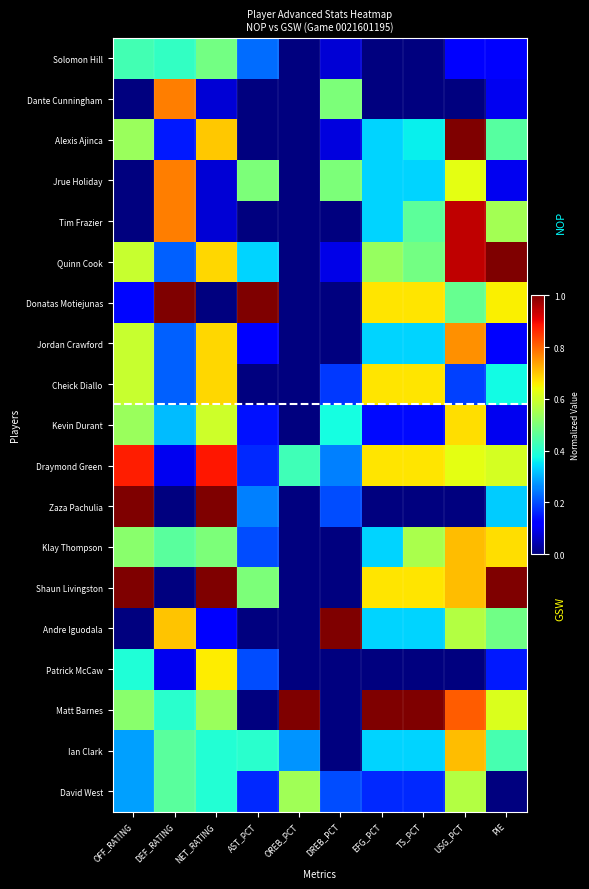

What is the total value across all series at OREB_PCT?

2.2